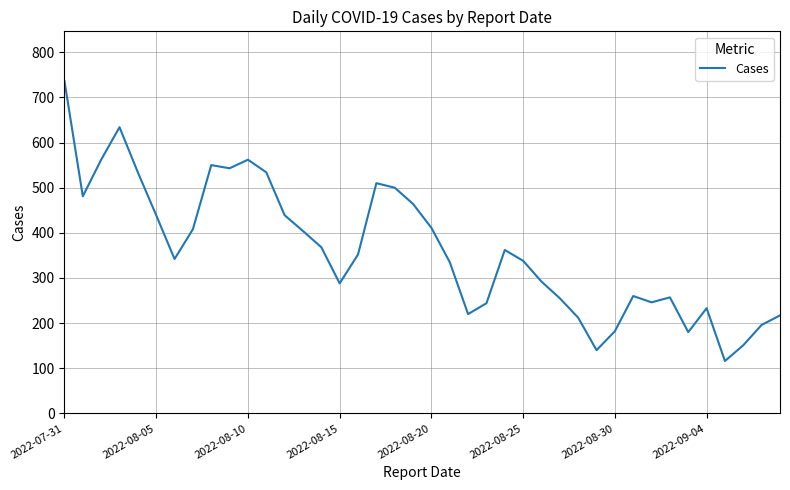

What is the difference between the maximum and minimum values?

620